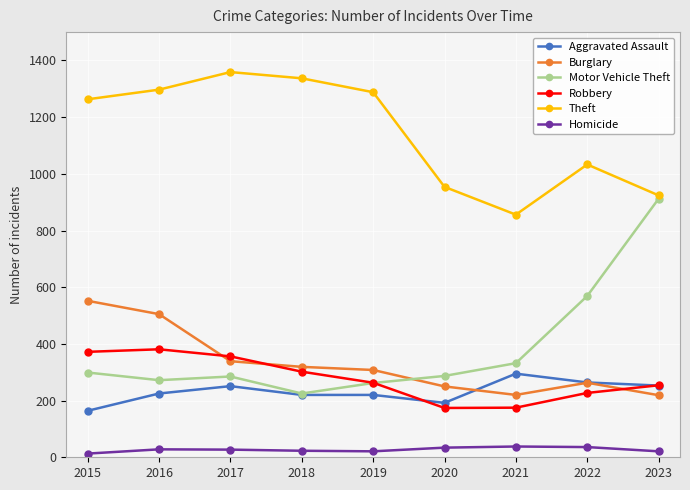

True or false: Theft and Burglary cross at least once.

False